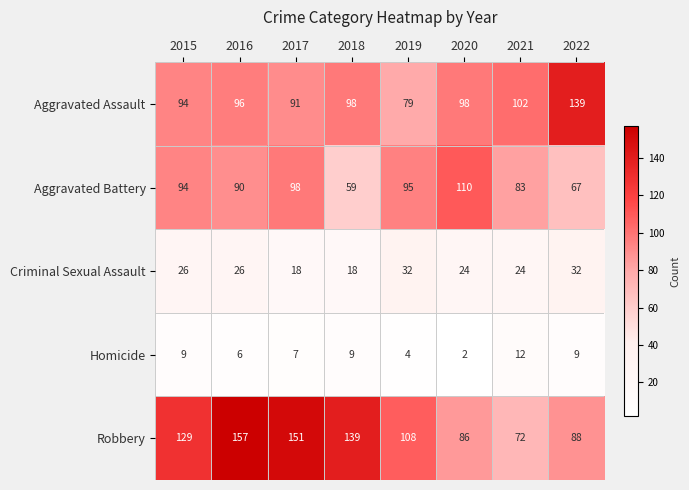

What is the sum of the Aggravated Battery values at 2015 and 2017?

192